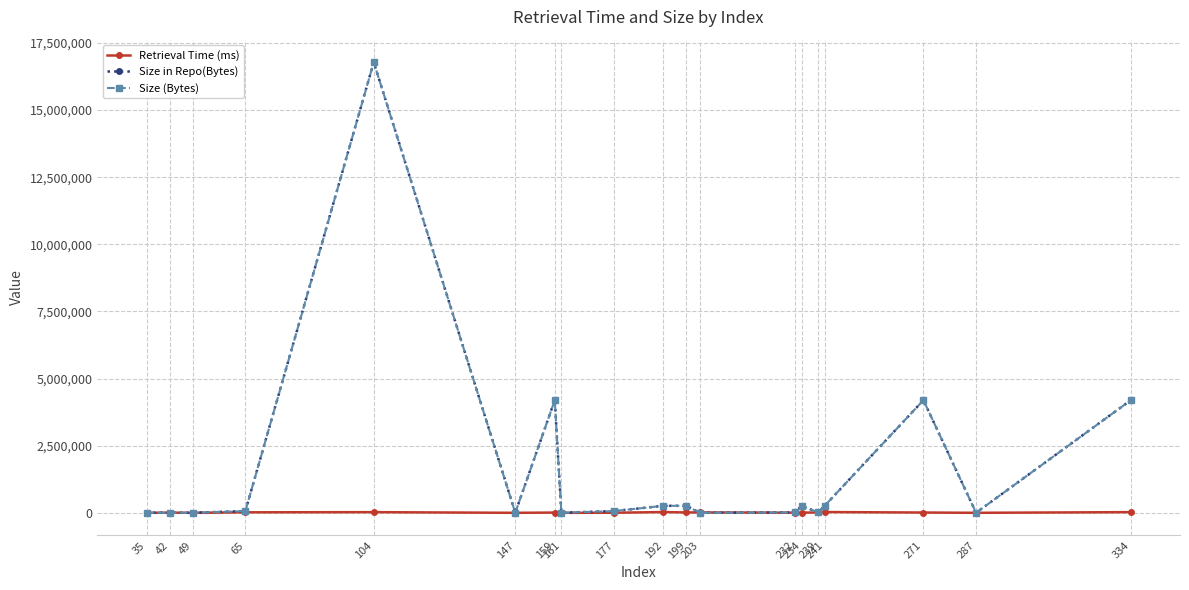

What is the value of the Retrieval Time (ms) point at the 1st from the left?

1205.7